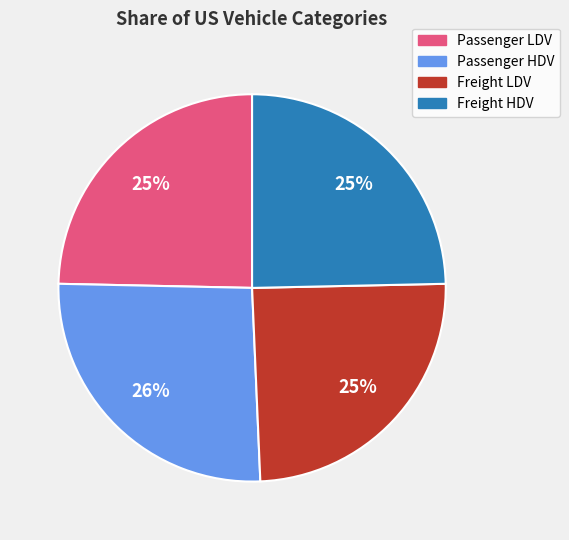

Which slice is the largest?

Passenger HDV